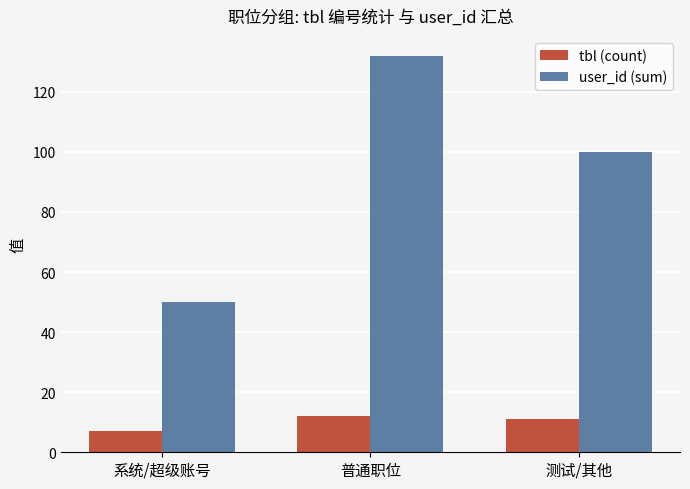

At which label does tbl (count) first exceed 11?

普通职位